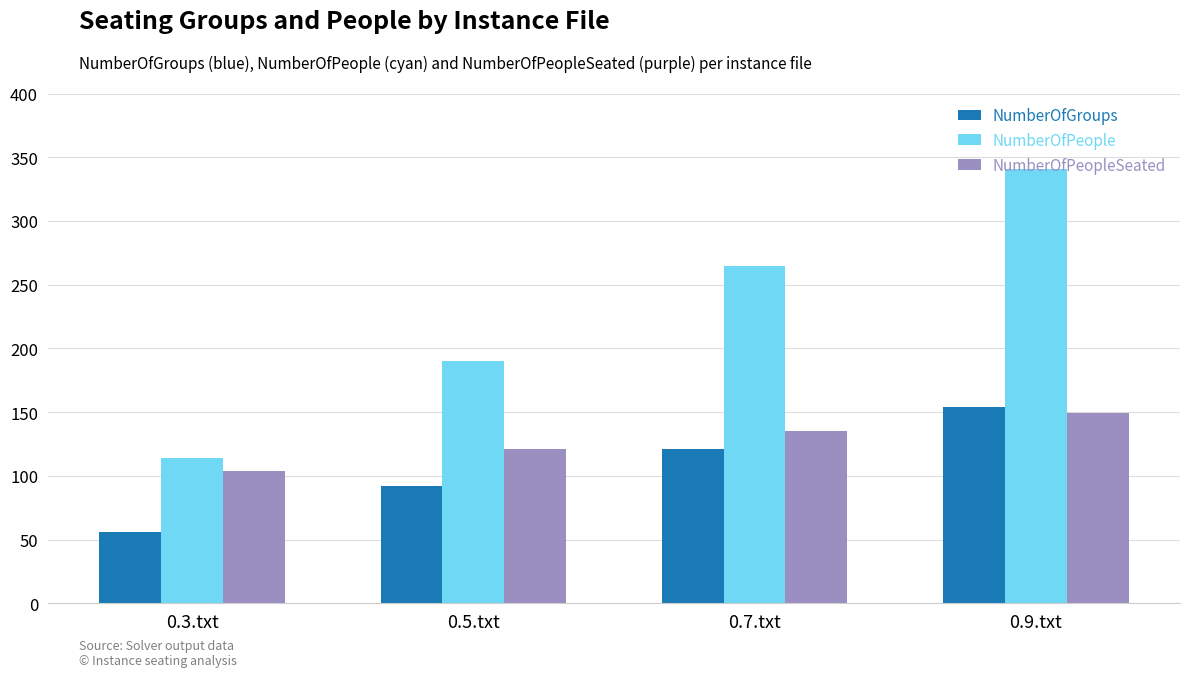

What is the highest value of the NumberOfPeople series?

341